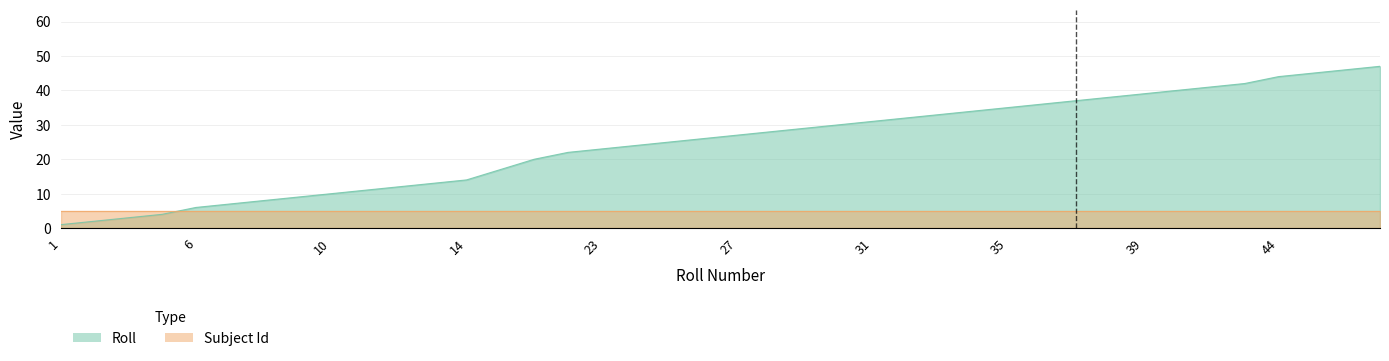

What is the approximate value at 40?

40